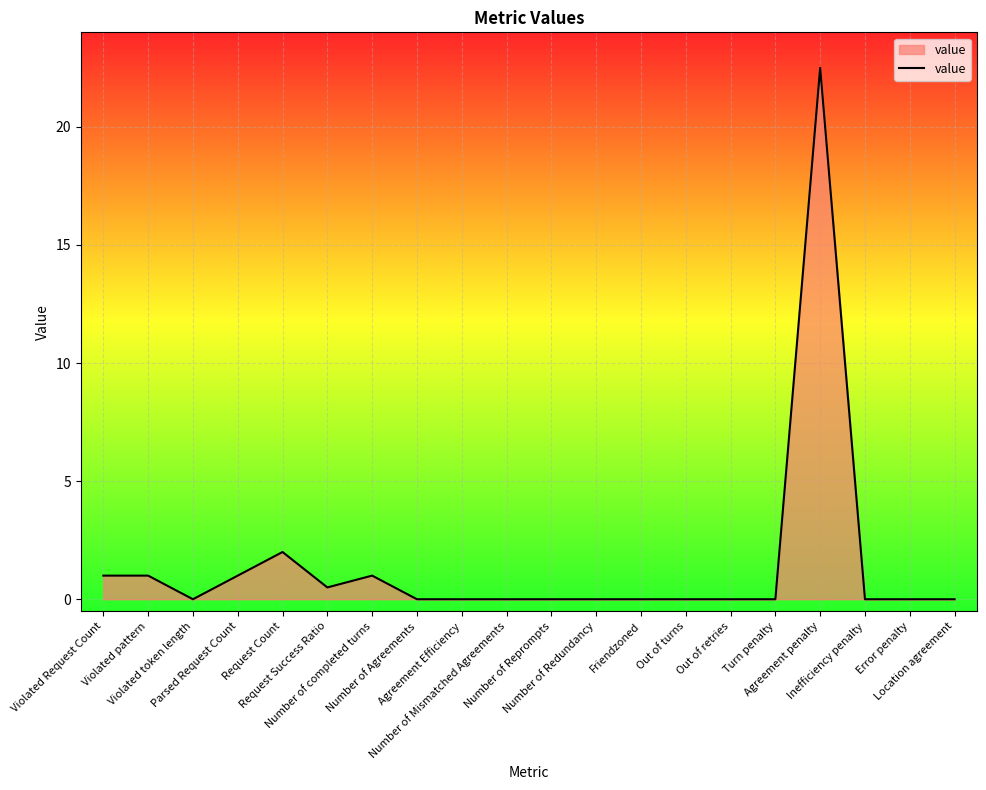

What is the difference between the maximum and minimum values?

22.5